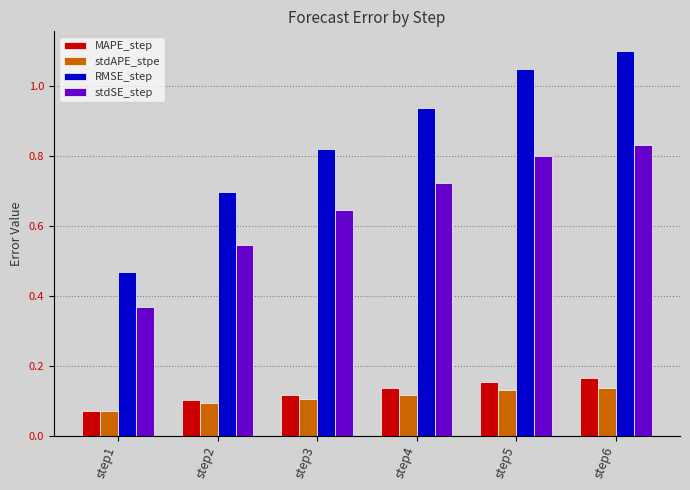

What are all the series names shown in the legend?

MAPE_step, stdAPE_stpe, RMSE_step, stdSE_step